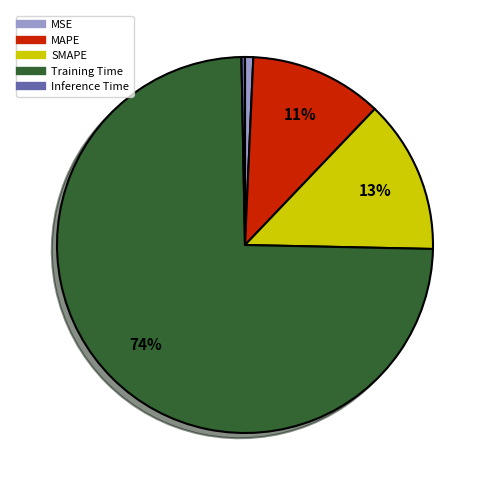

Combined, do MAPE and SMAPE account for over 50%?

No